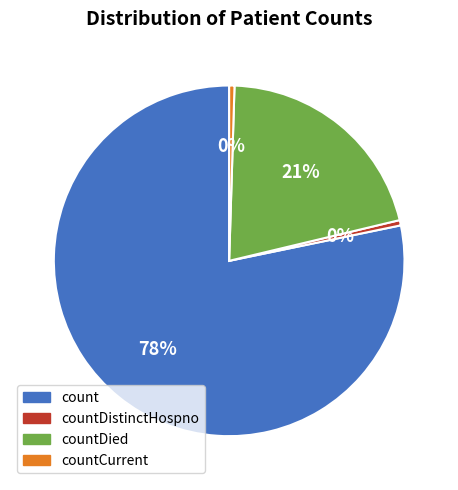

Do count and countDistinctHospno together represent more than half of the pie?

Yes